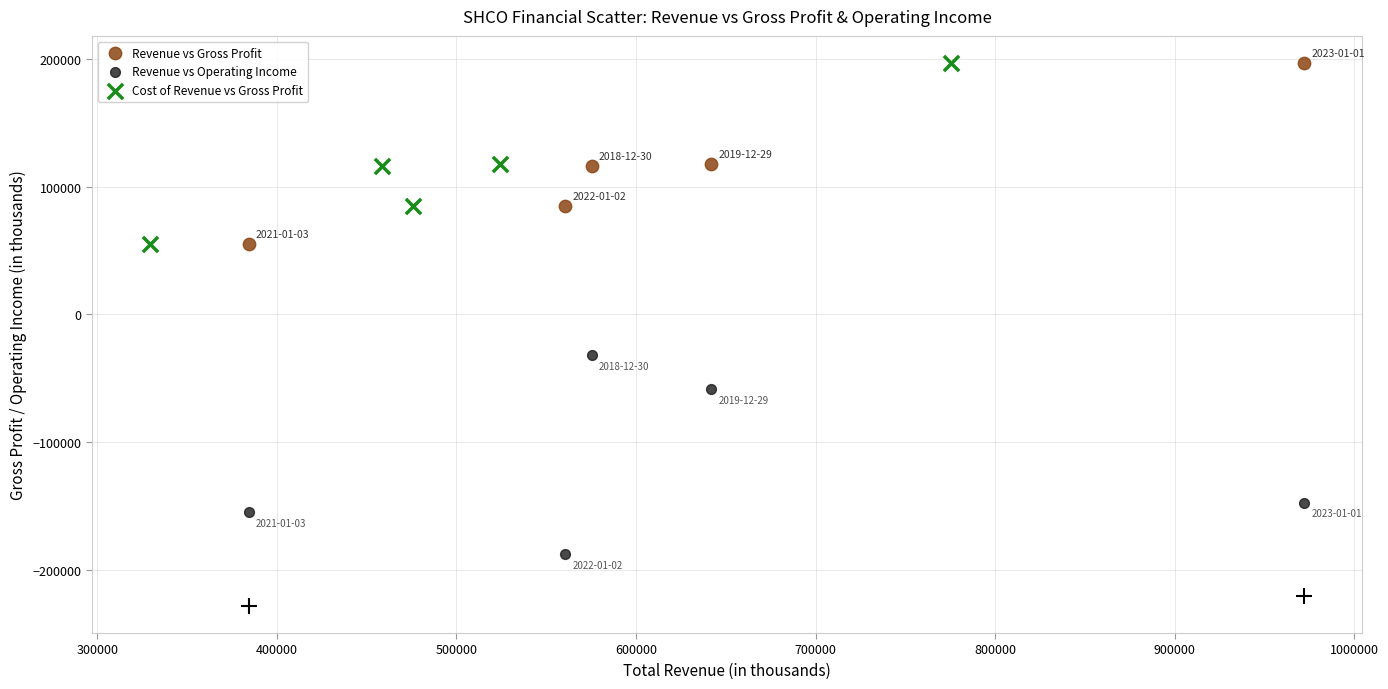

Which series reaches the minimum Y coordinate?

Revenue vs Operating Income